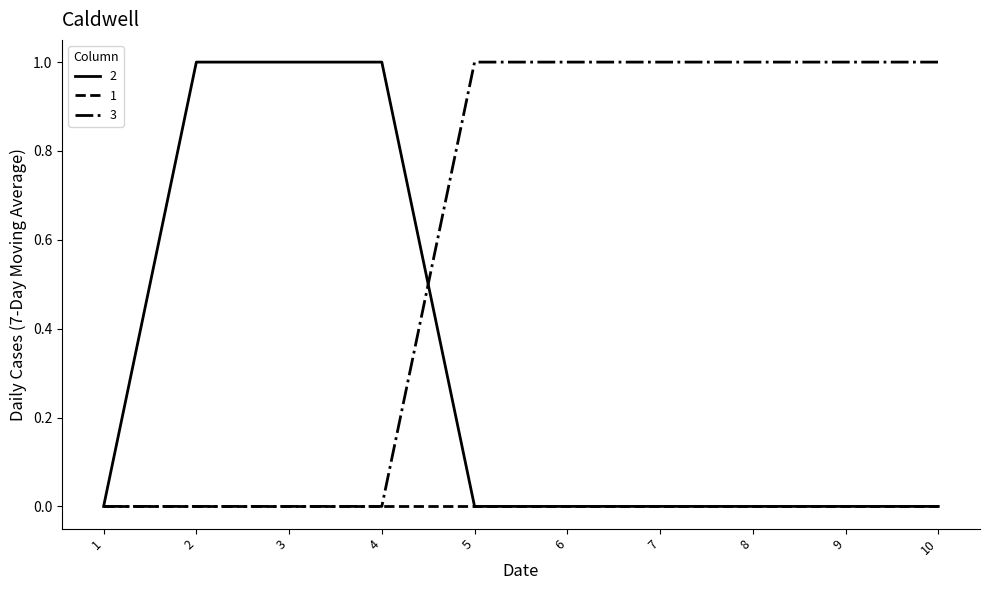

The value of 3 at 2 is 0. True or false?

True